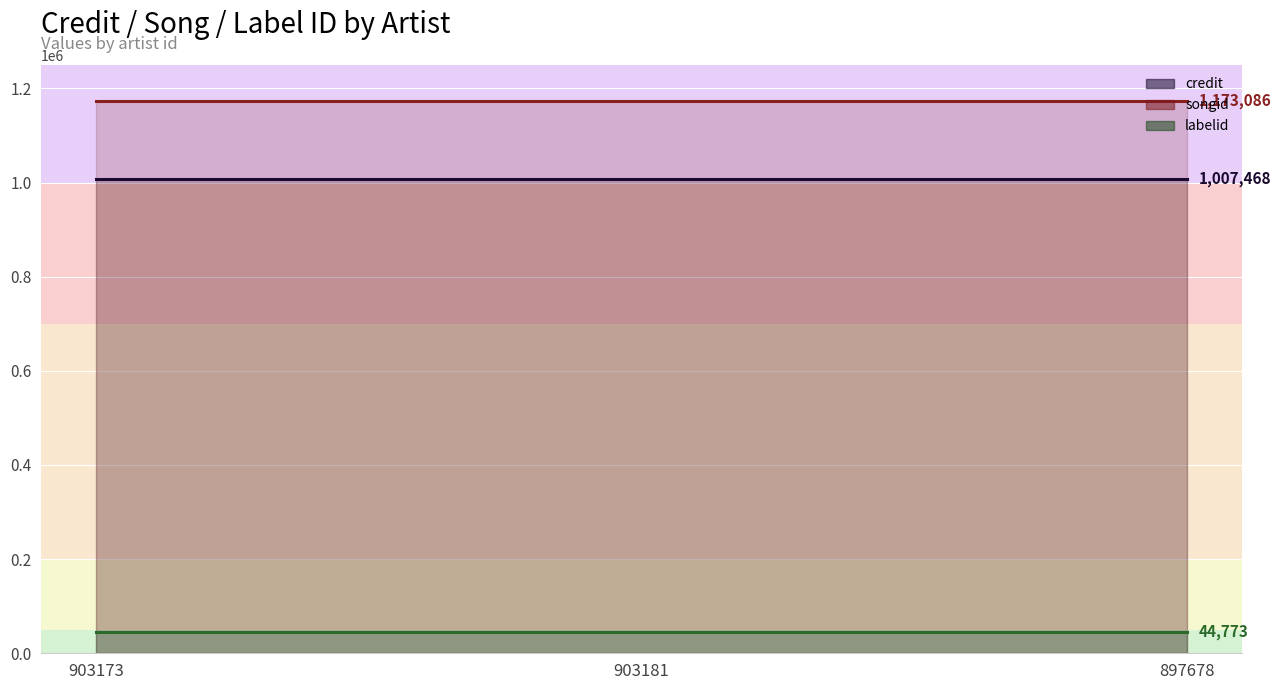

What is the minimum value shown in the chart?

44773